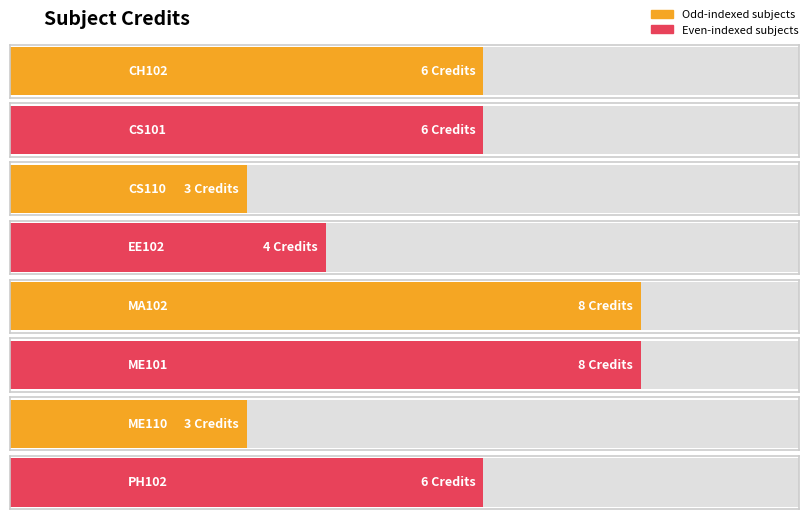

Reading left to right, extract all data points from this chart.

6	6	3	4	8	8	3	6